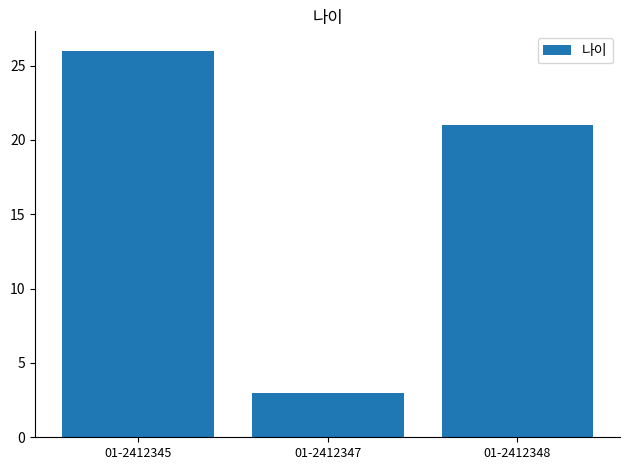

List the labels in order of value, smallest first.

01-2412347, 01-2412348, 01-2412345